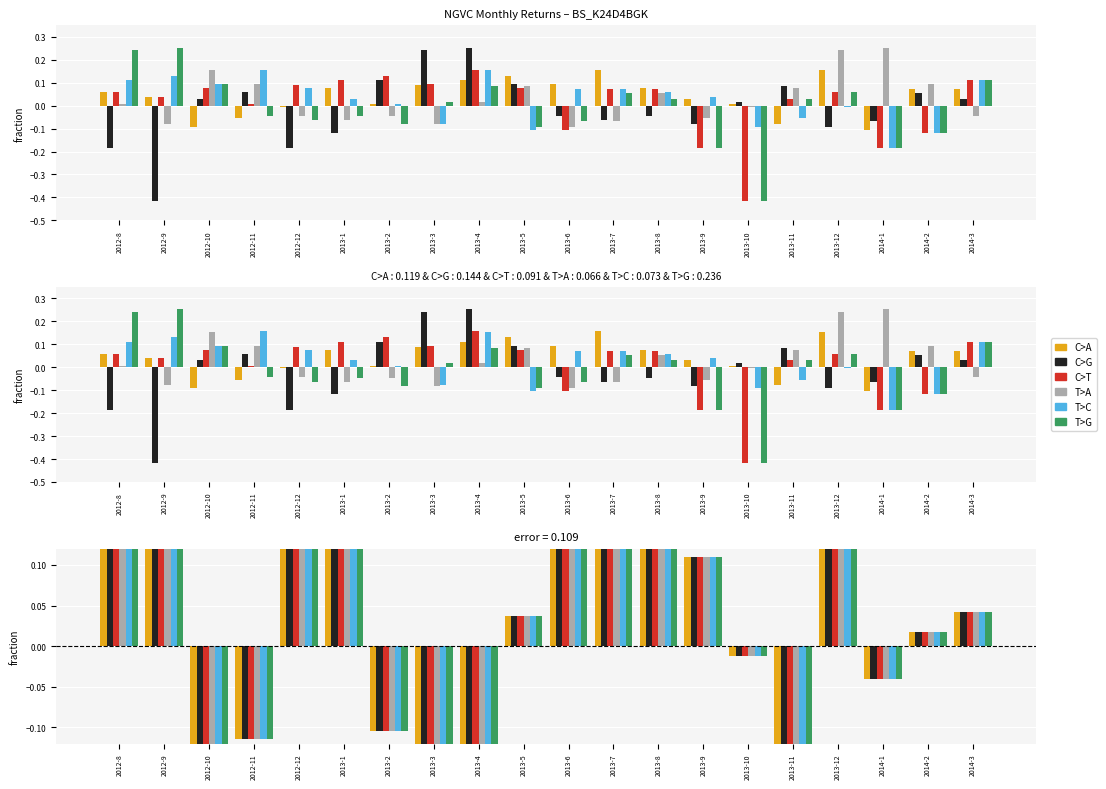

What is the label of the 5th bar from the left?

2012-12